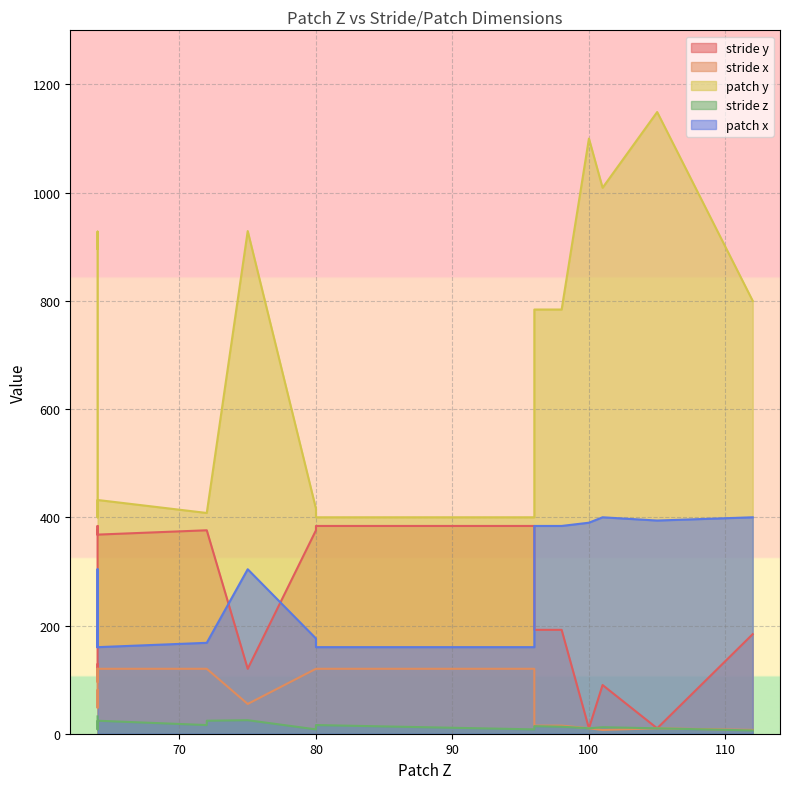

Count the number of data series in this chart.

5